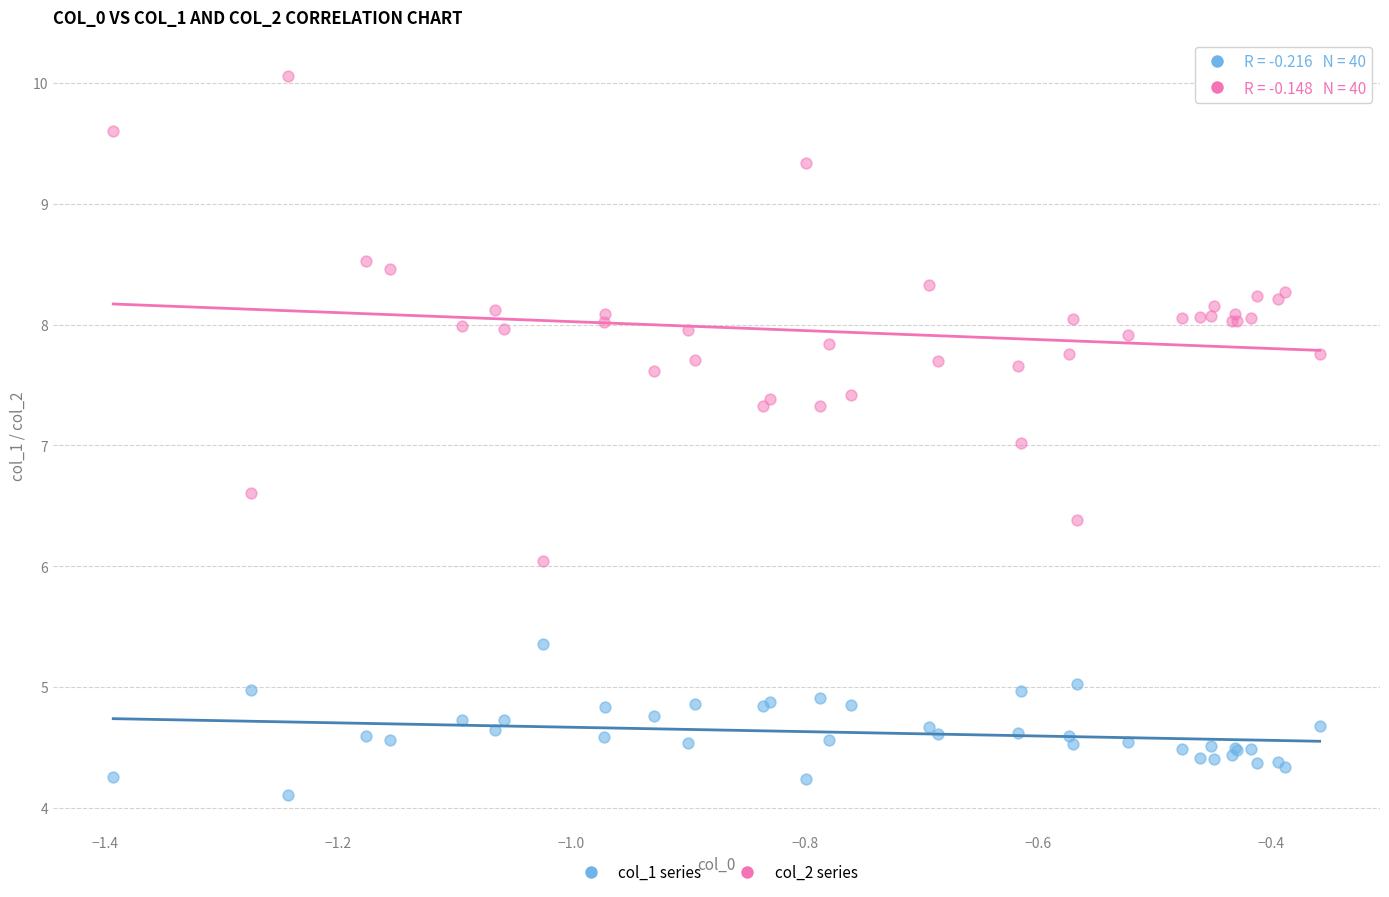

Which series has the widest spread of Y values?

col_2 series